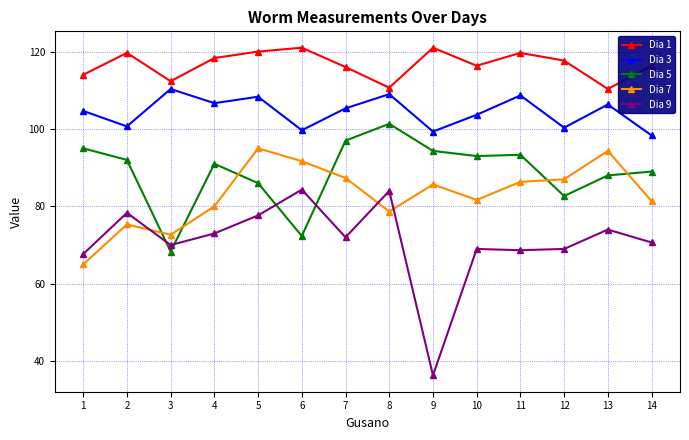

What is the smallest value displayed?

36.3